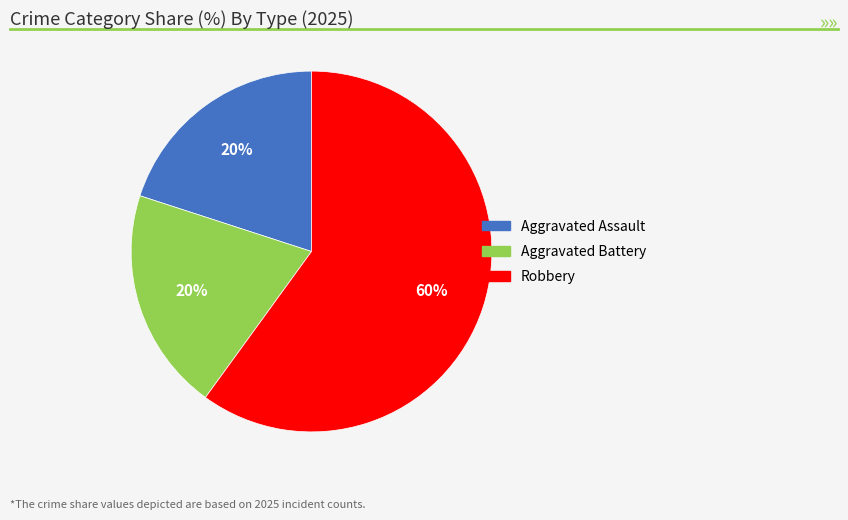

Combined, do Aggravated Assault and Aggravated Battery account for over 50%?

No